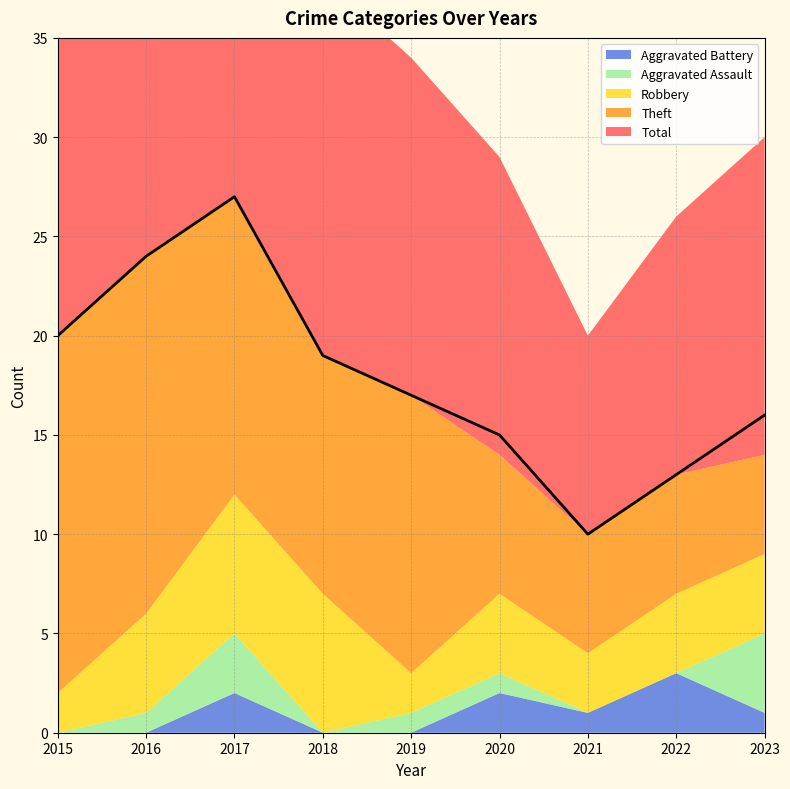

How many Aggravated Assault values are between 0 and 1?

7